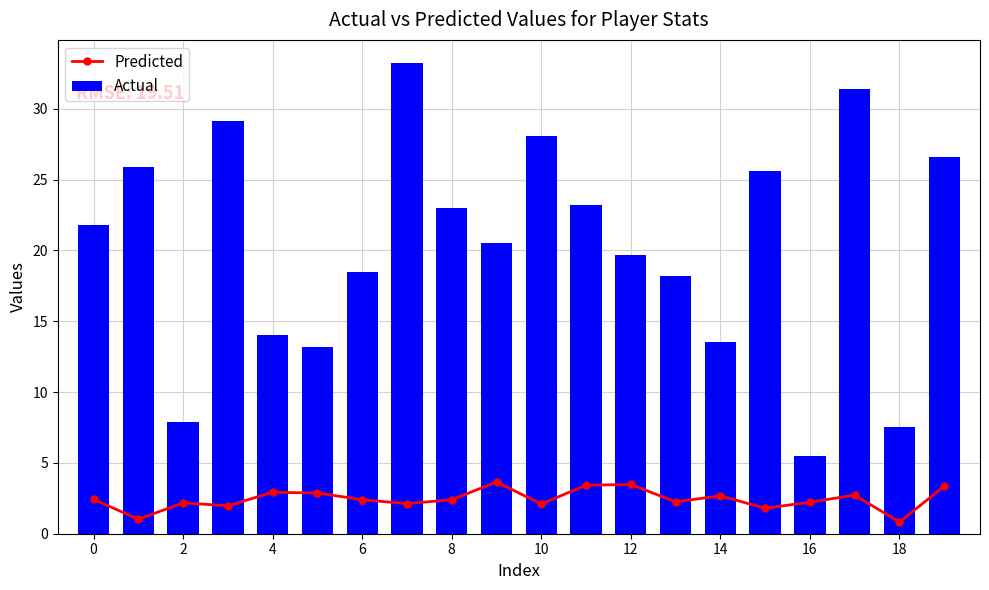

Which series has the largest total across all categories?

Actual